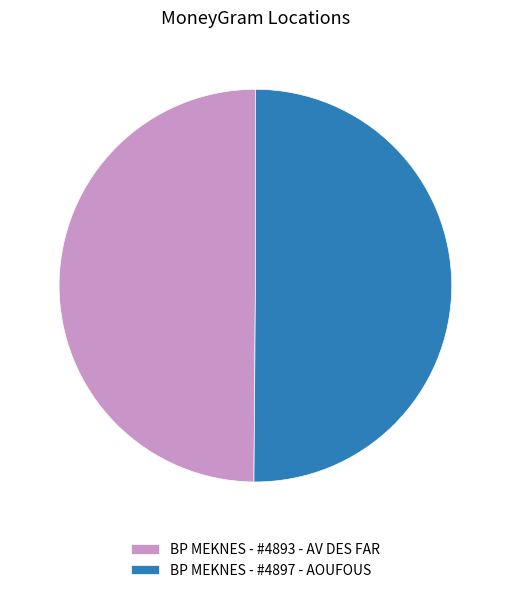

The BP MEKNES - #4897 - AOUFOUS slice represents 56% of the pie. True or false?

False